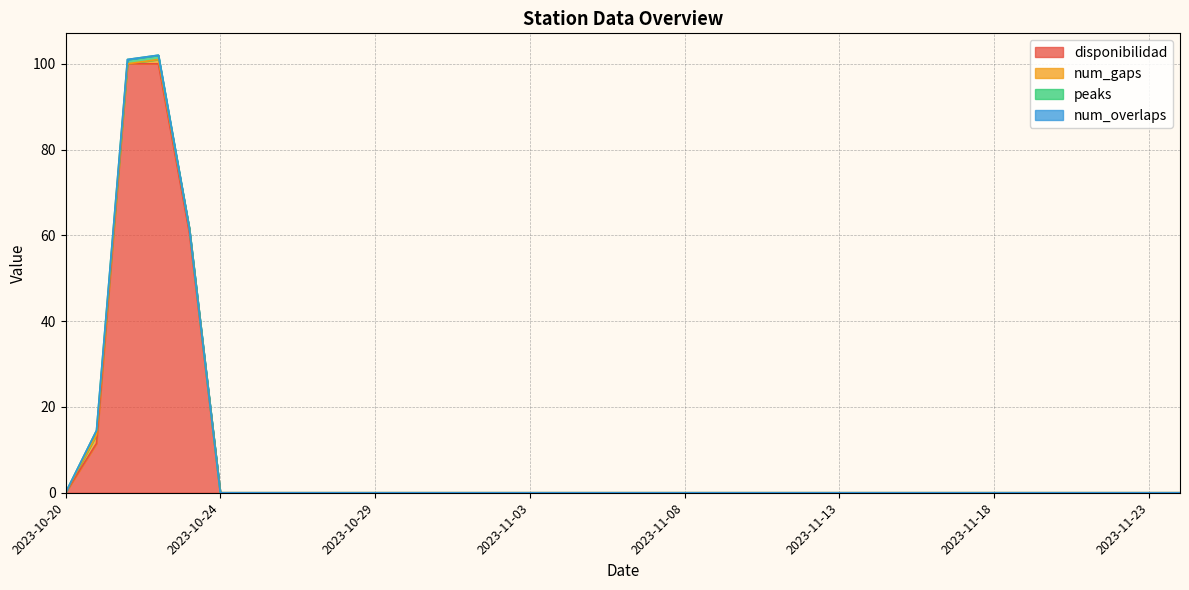

What is the maximum value for disponibilidad?

100.0